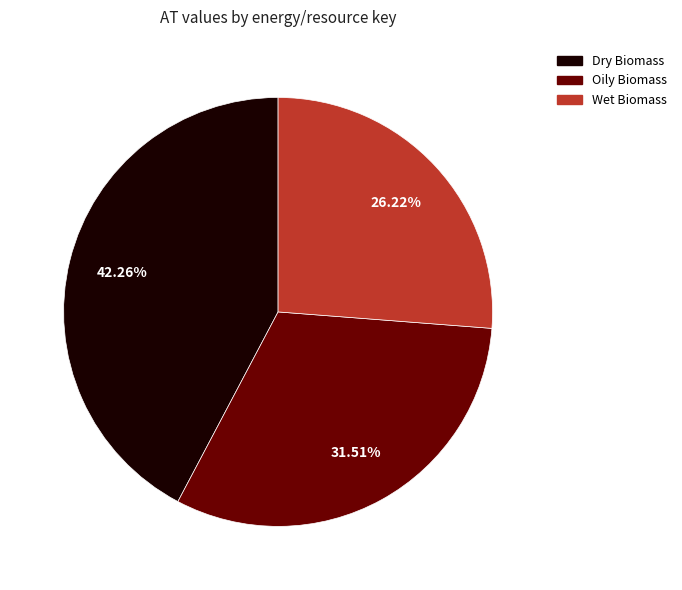

Does any single category account for the majority?

No